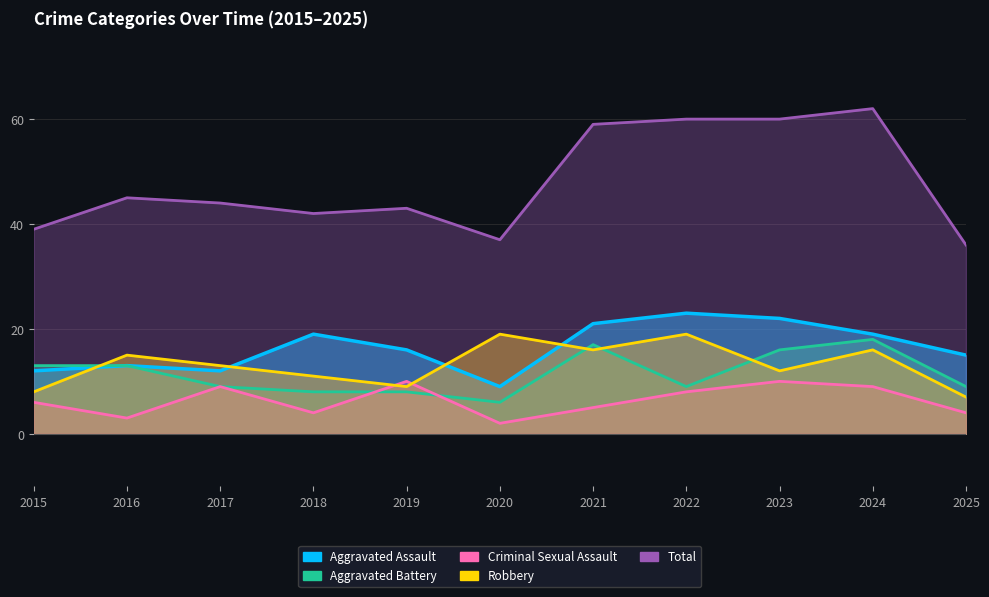

Where do Robbery and Criminal Sexual Assault first cross each other?

2018 and 2019